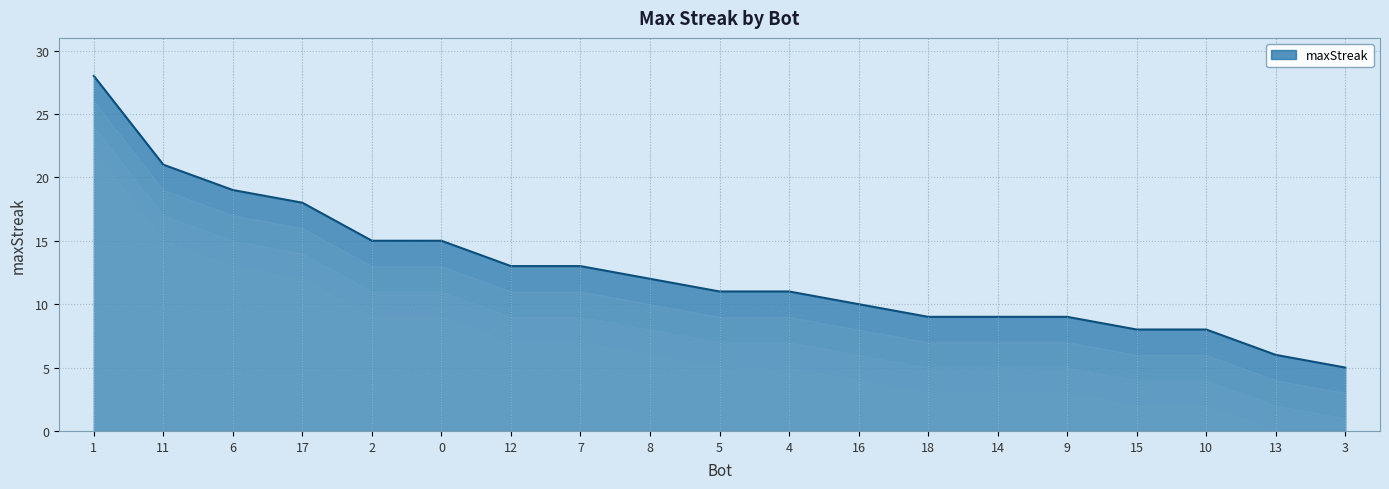

Which label corresponds to the smallest value in the chart?

3